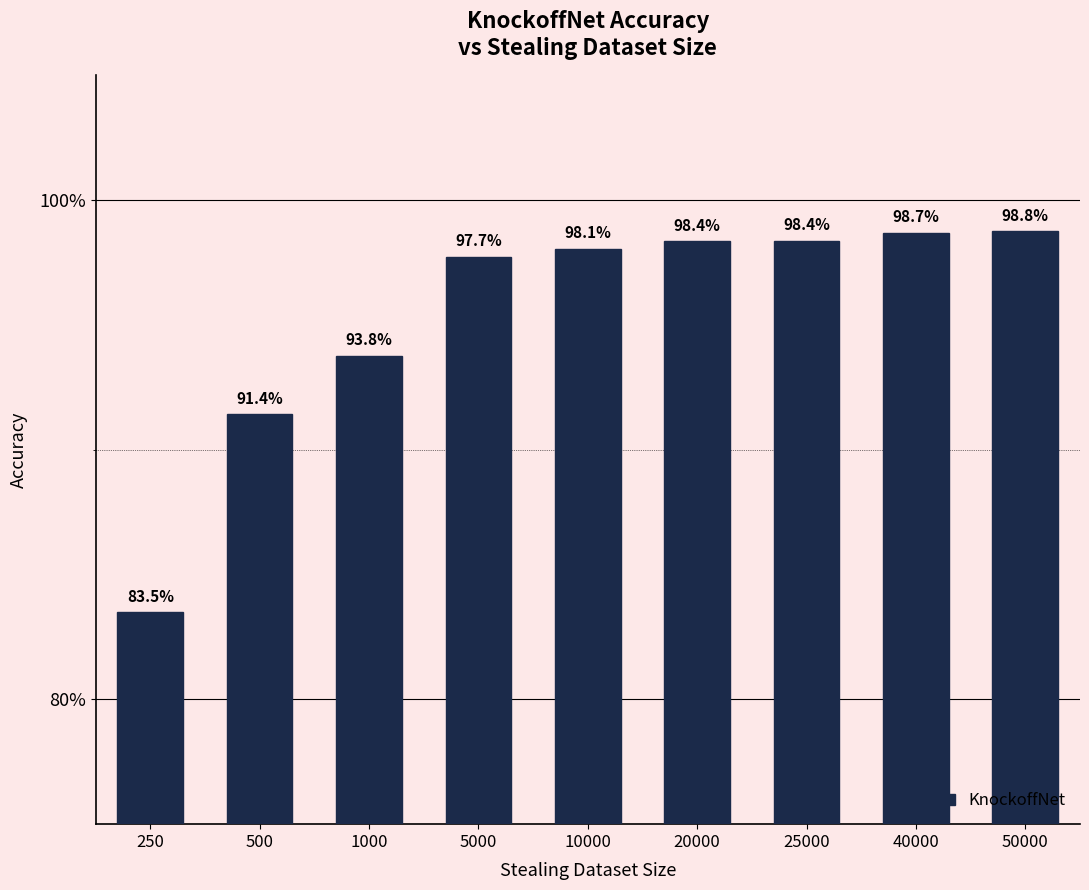

Does the chart contain stacked bars?

No